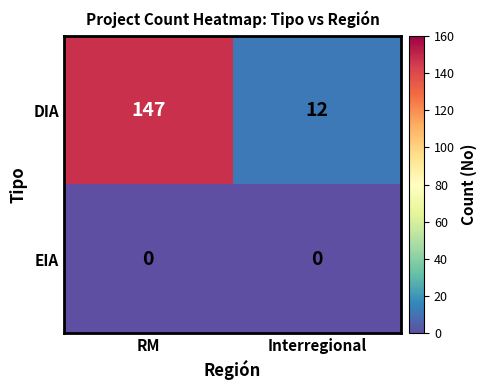

Which series has the widest spread of values?

DIA